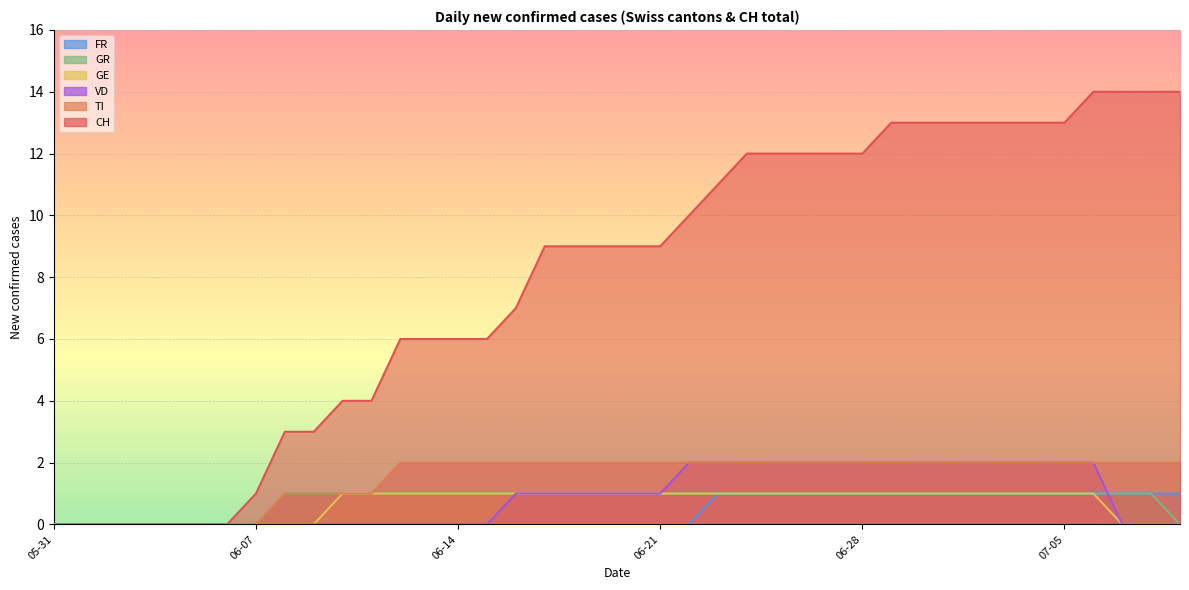

True or false: VD and CH intersect in this chart.

False